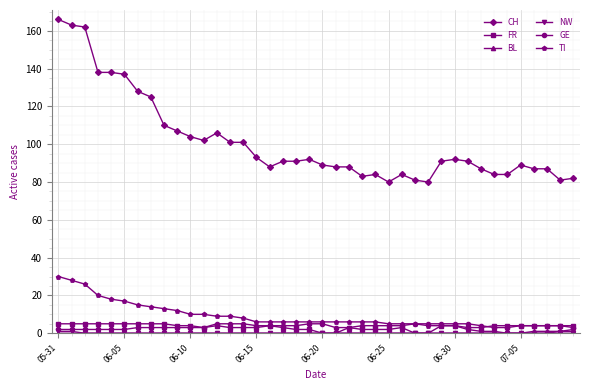

What is the greatest value displayed?

166